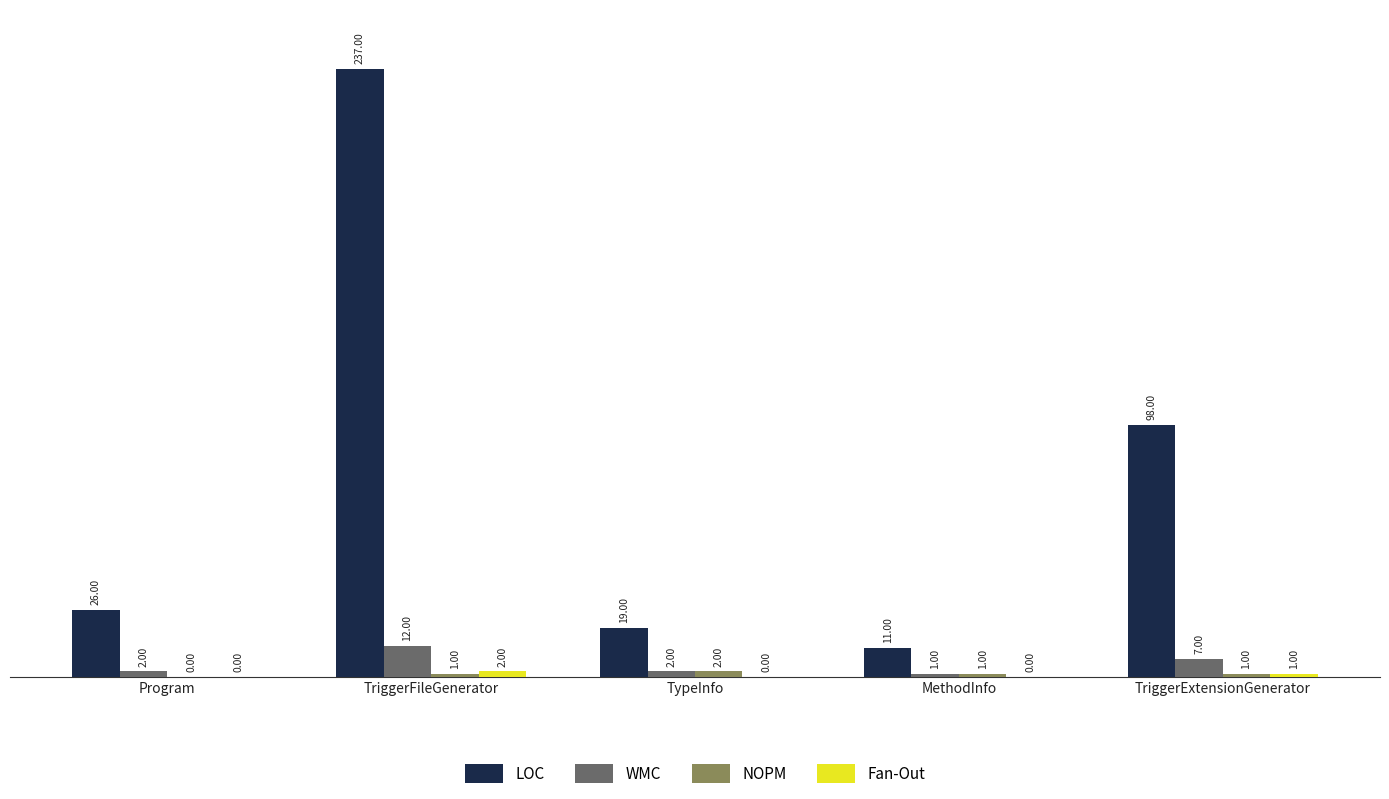

At which category is the sum across all series the highest?

TriggerFileGenerator